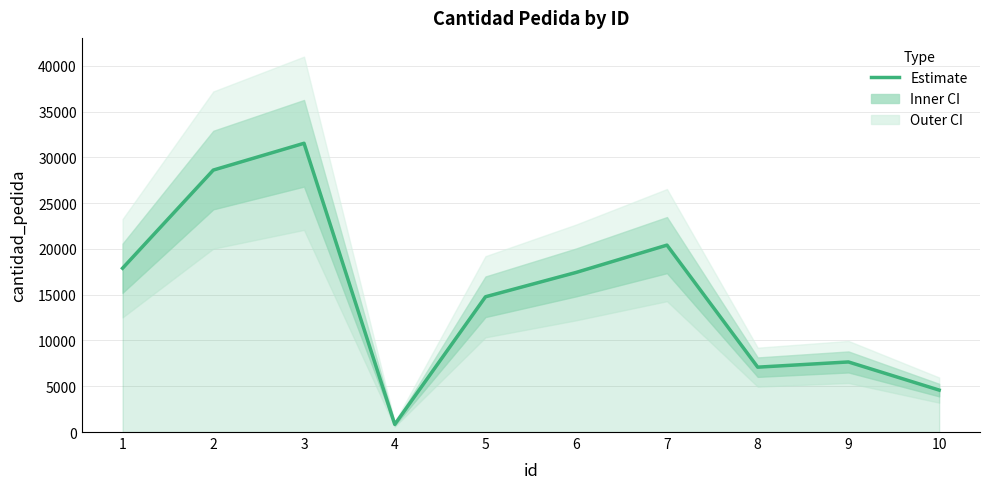

List the labels in order of value, smallest first.

4, 10, 8, 9, 5, 6, 1, 7, 2, 3